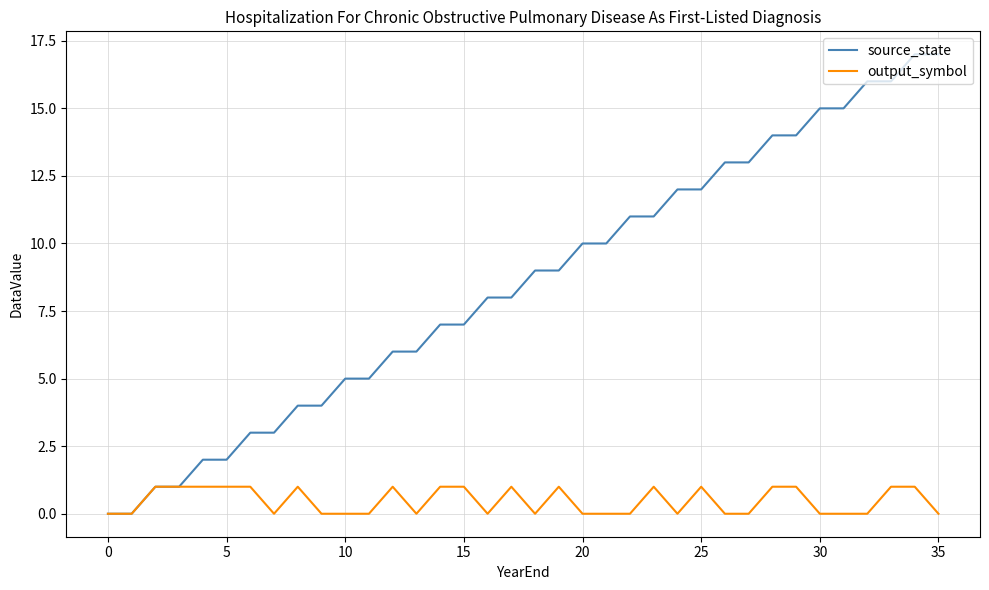

Which series has the largest range (max minus min)?

source_state